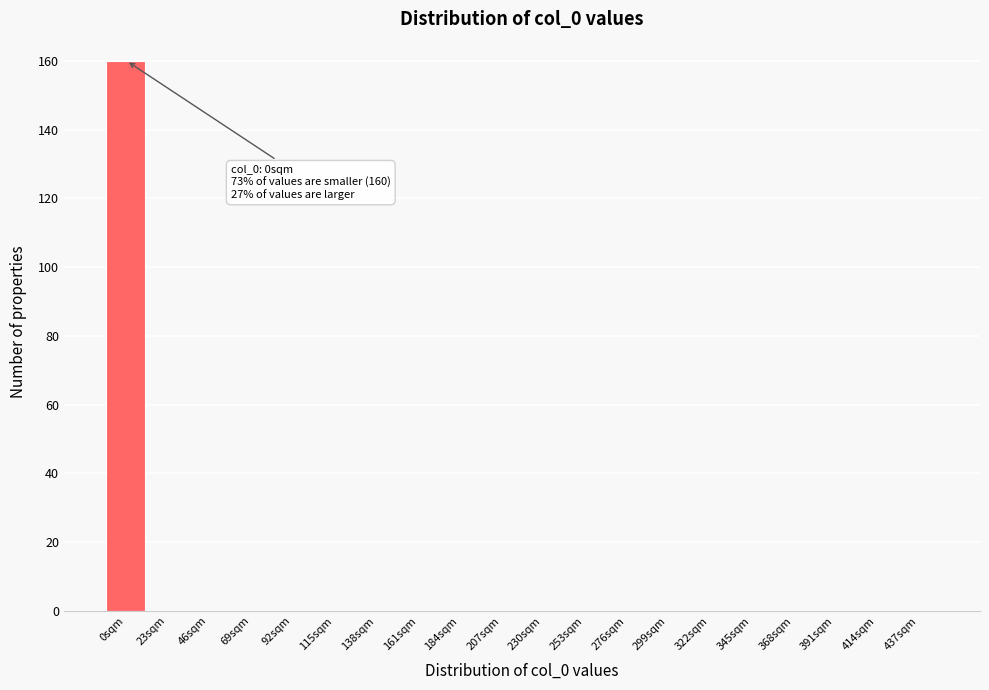

Reading left to right, what are all the values shown in this chart?

0sqm=160	23sqm=0	46sqm=0	69sqm=0	92sqm=0	115sqm=0	138sqm=0	161sqm=0	184sqm=0	207sqm=0	230sqm=0	253sqm=0	276sqm=0	299sqm=0	322sqm=0	345sqm=0	368sqm=0	391sqm=0	414sqm=0	437sqm=0